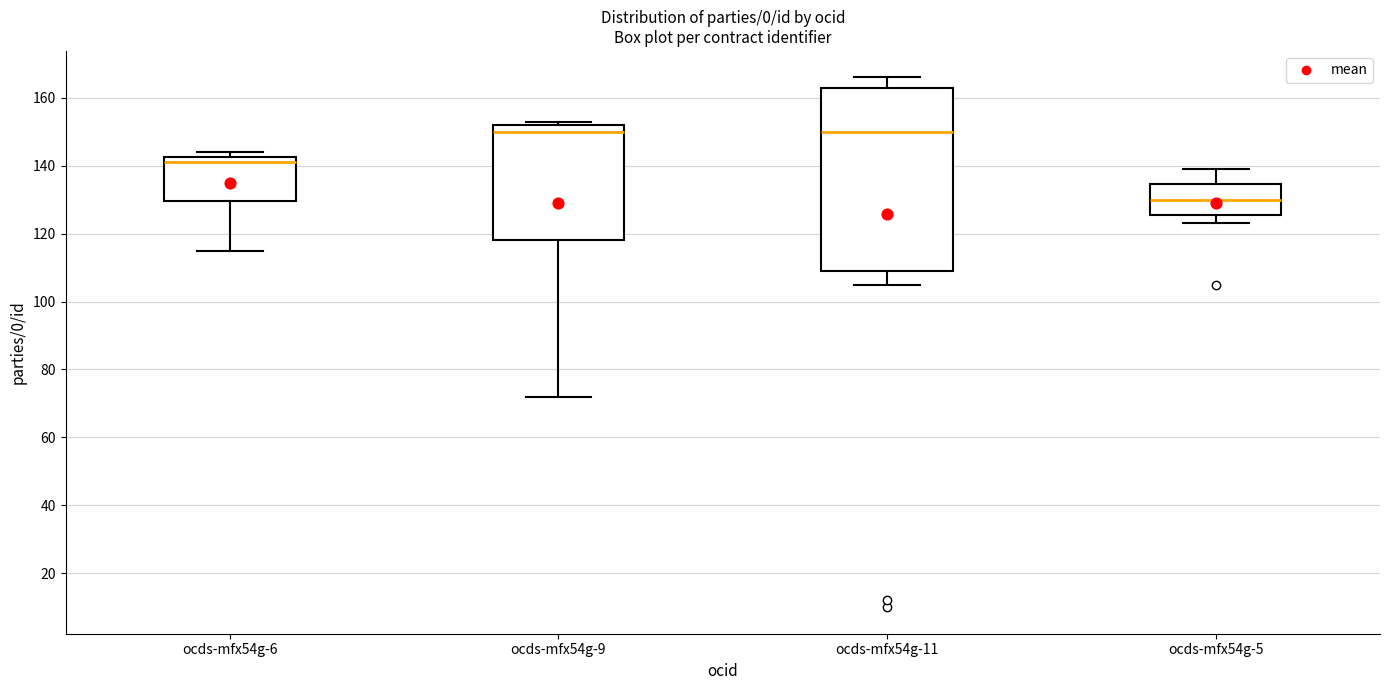

Which box is the tallest, from its lower edge to its upper edge?

ocds-mfx54g-11